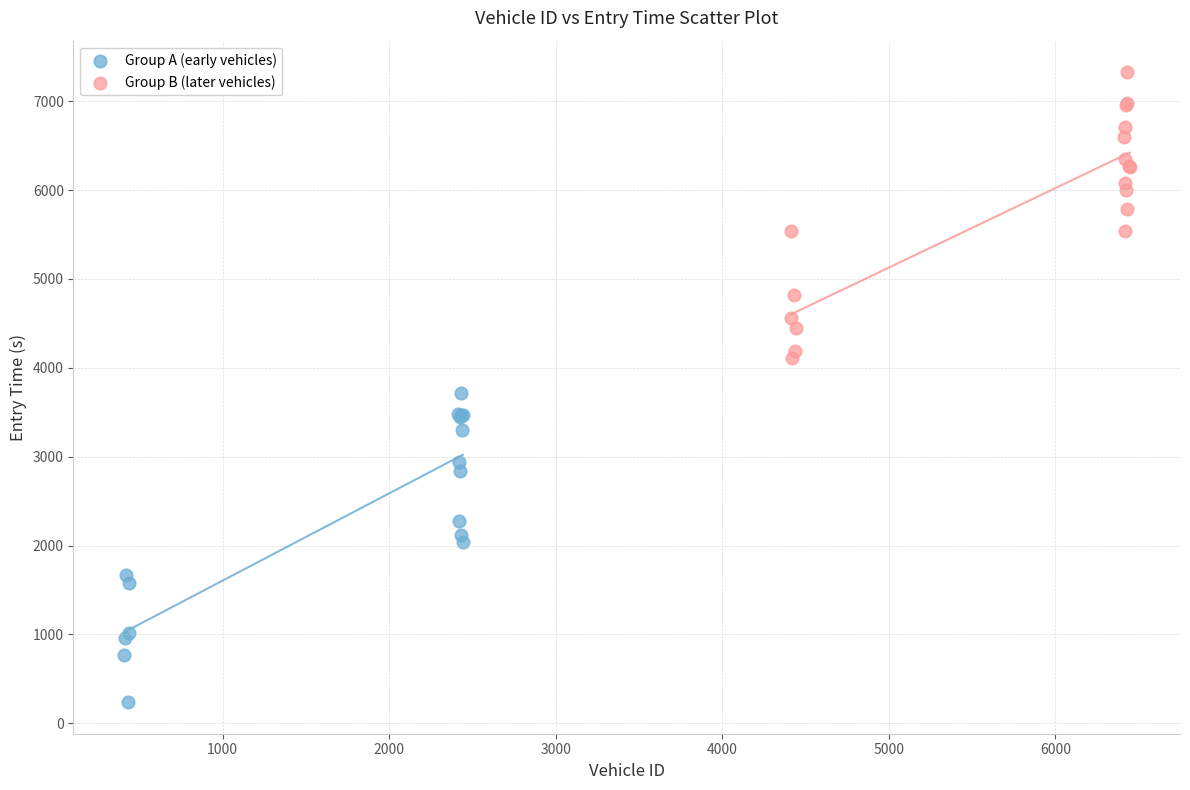

Which series has the widest spread of Y values?

Group A (early vehicles)